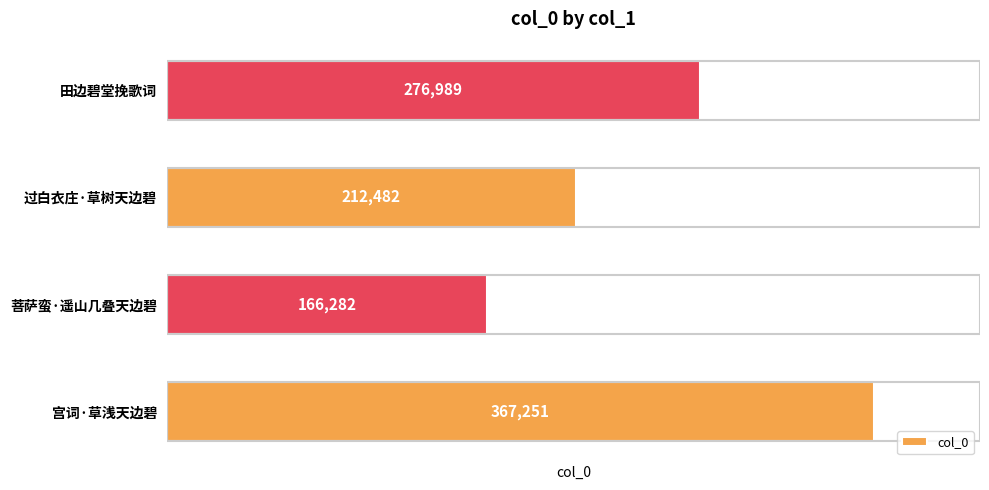

List the labels in order of value, smallest first.

菩萨蛮·遥山几叠天边碧, 过白衣庄·草树天边碧, 田边碧堂挽歌词, 宫词·草浅天边碧